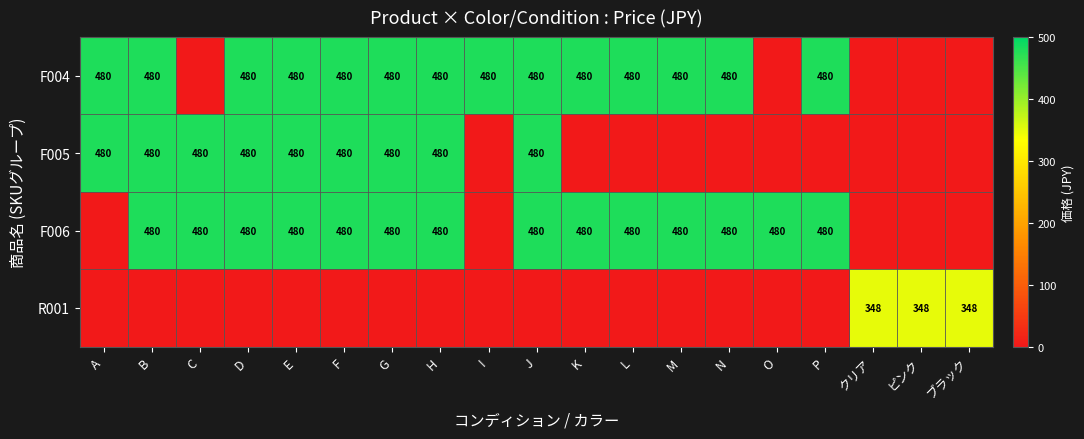

The F004 series shows 480 at P. True or false?

True